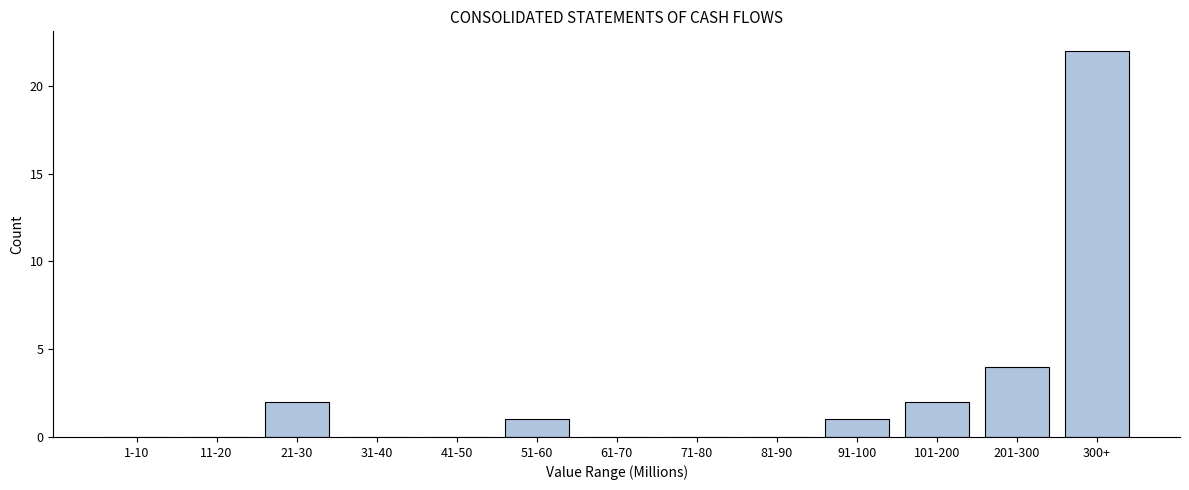

Reading left to right, extract all data points from this chart.

1-10=0	11-20=0	21-30=2	31-40=0	41-50=0	51-60=1	61-70=0	71-80=0	81-90=0	91-100=1	101-200=2	201-300=4	300+=22